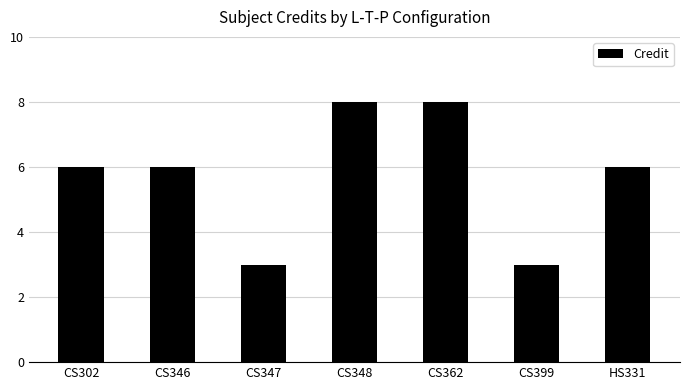

What is the ratio of the value at CS362 to the value at CS347?

2.7